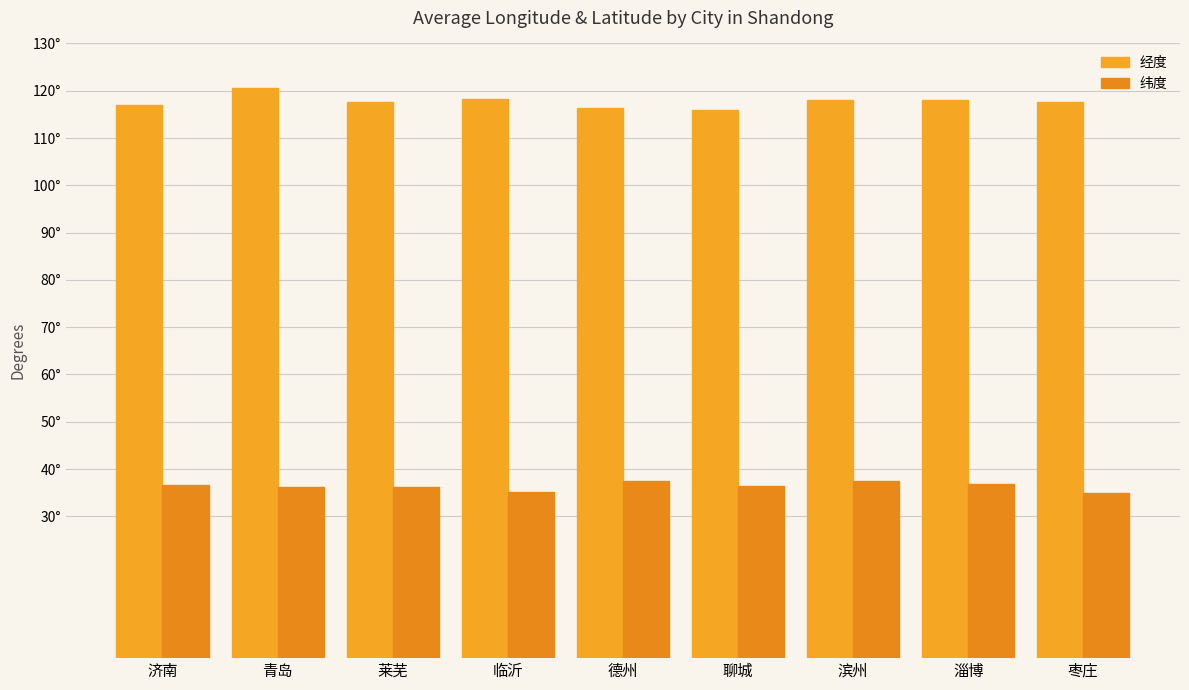

What is the value of the 经度 bar at the 7th from the left?

118.0